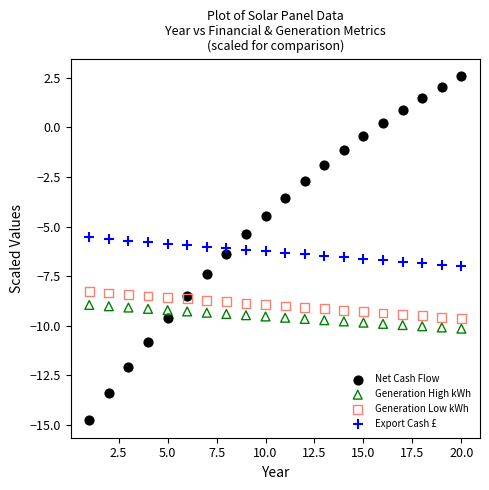

Which series reaches the maximum Y coordinate?

Net Cash Flow